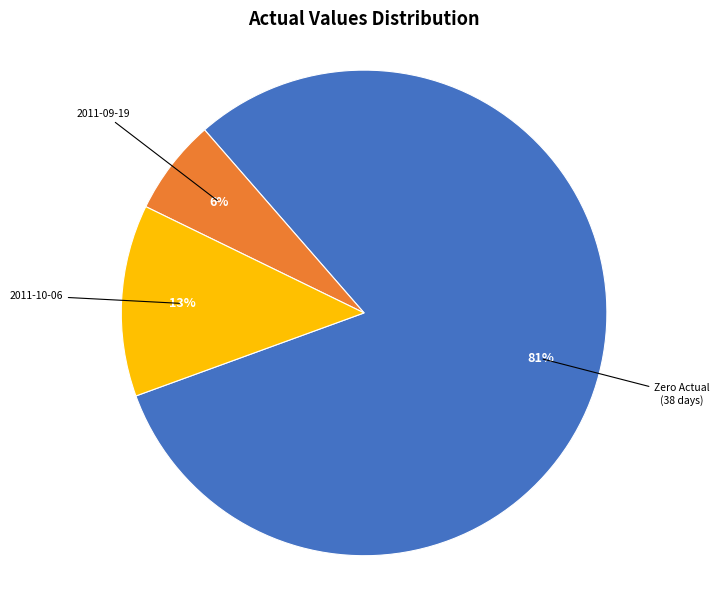

How many slices are in this pie chart?

3